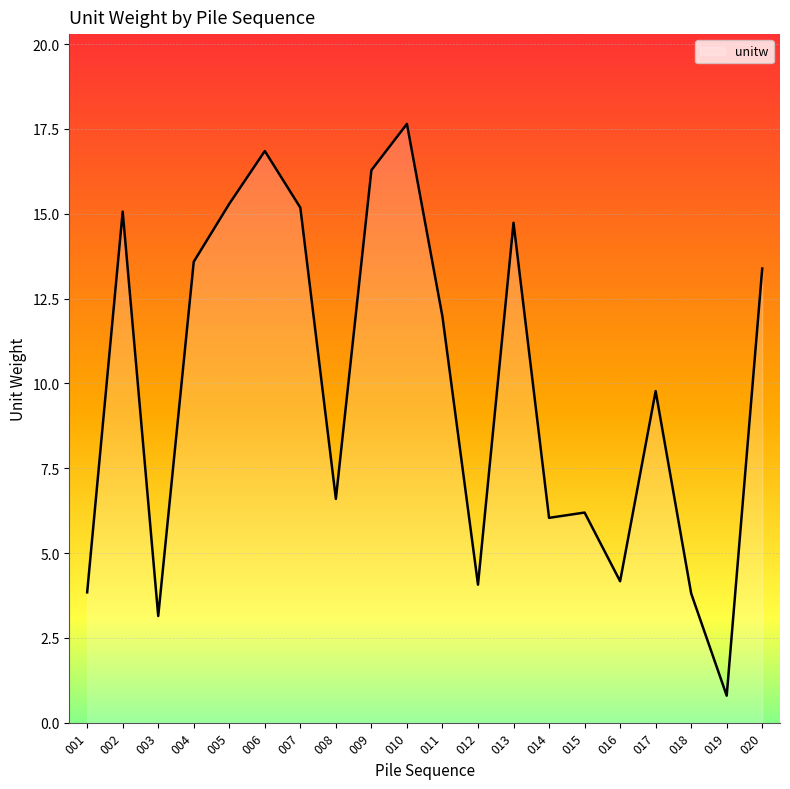

What is the sum of the values at 012 and 017?

13.8